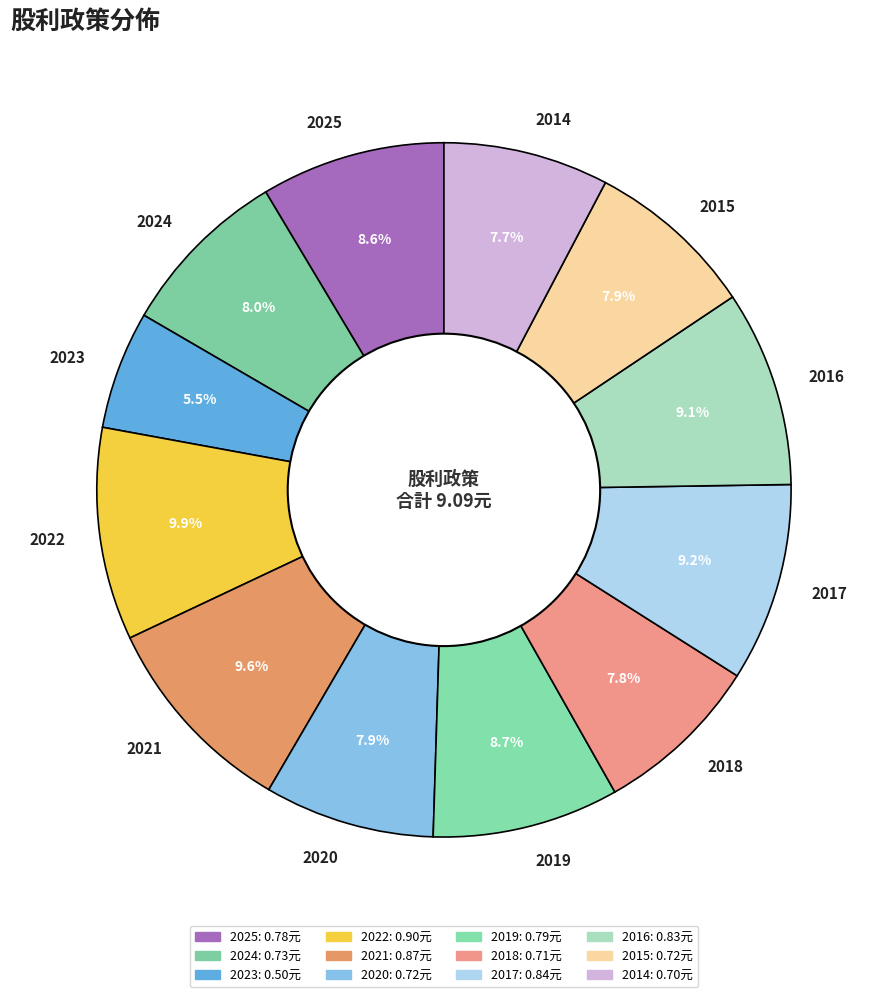

What percentage is the 2016 slice, to the nearest percent?

9%